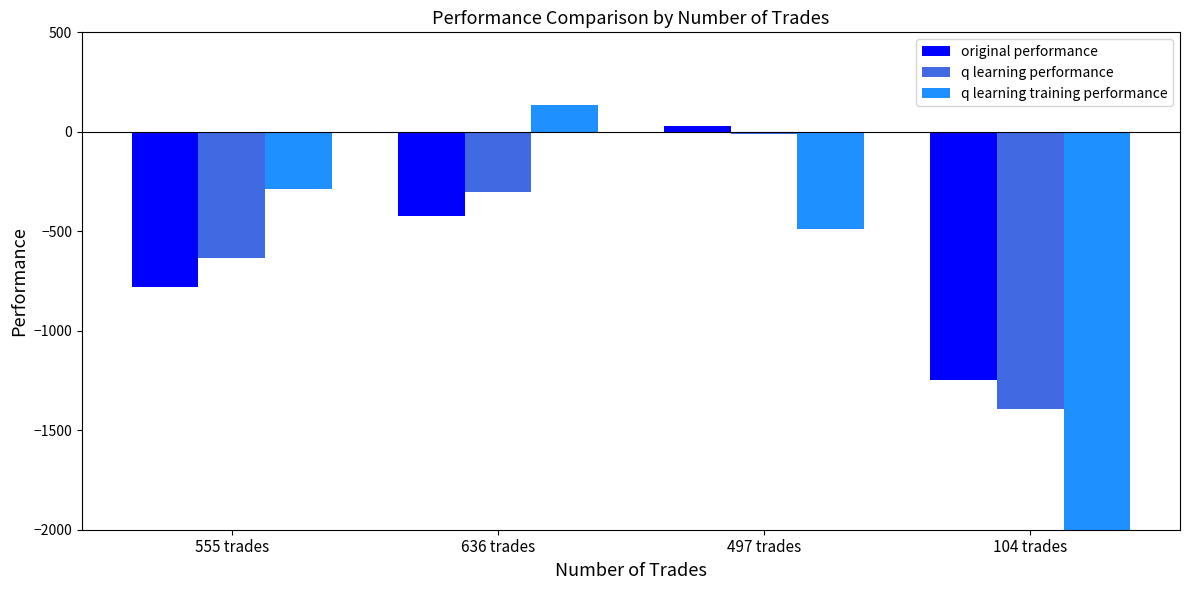

What is the lowest value of the q learning performance series?

-1393.0